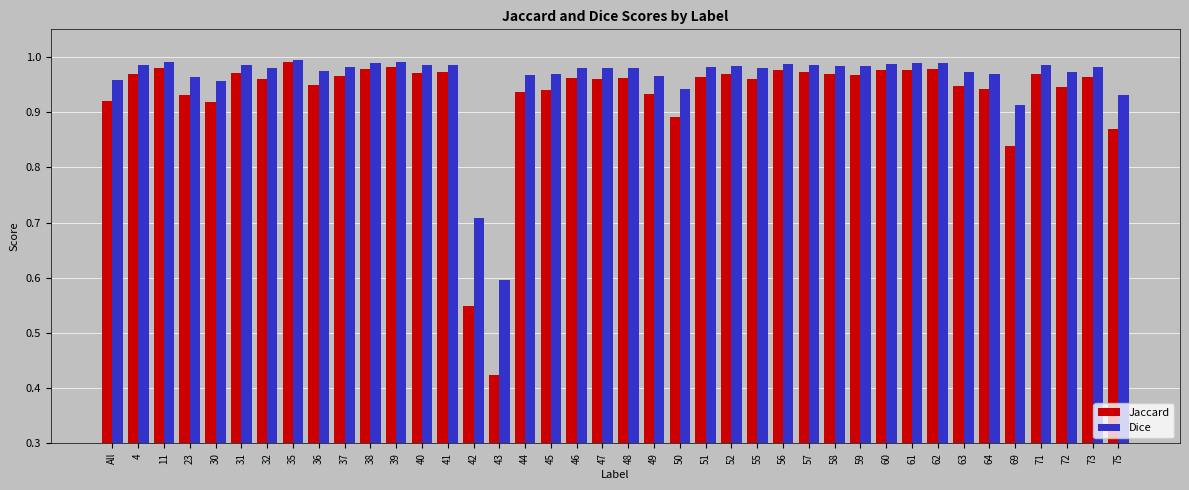

True or false: Dice has a value of 0.3 at 72.

False